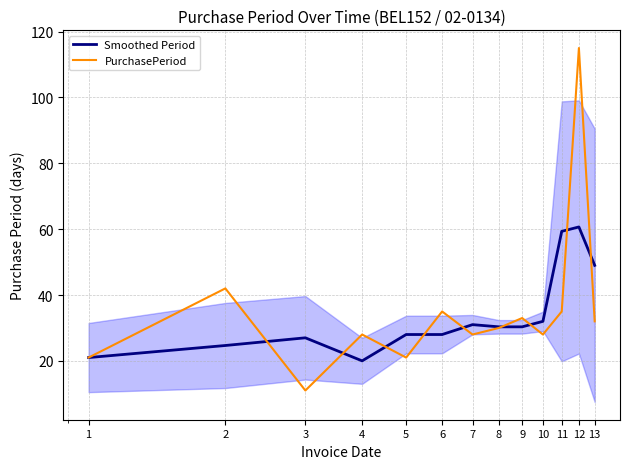

What is the sum of all PurchasePeriod values?

459.0